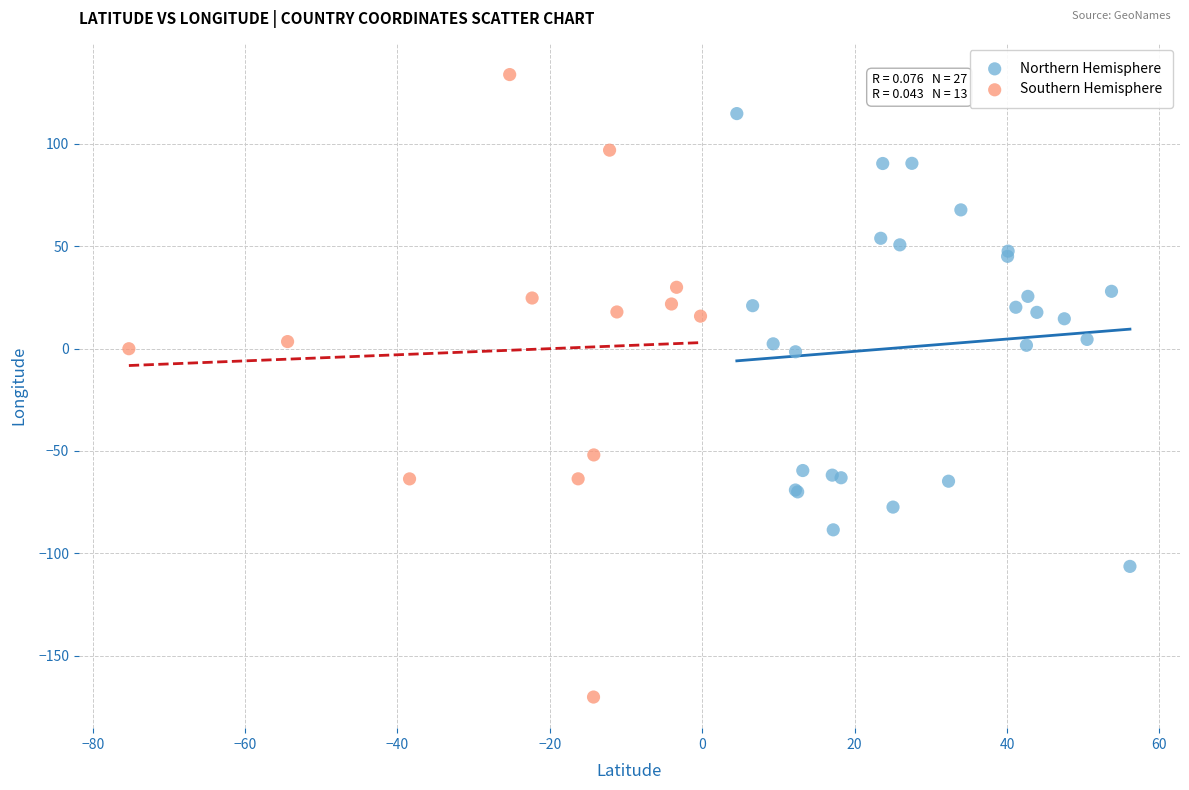

Which series contains the highest Y value?

Southern Hemisphere